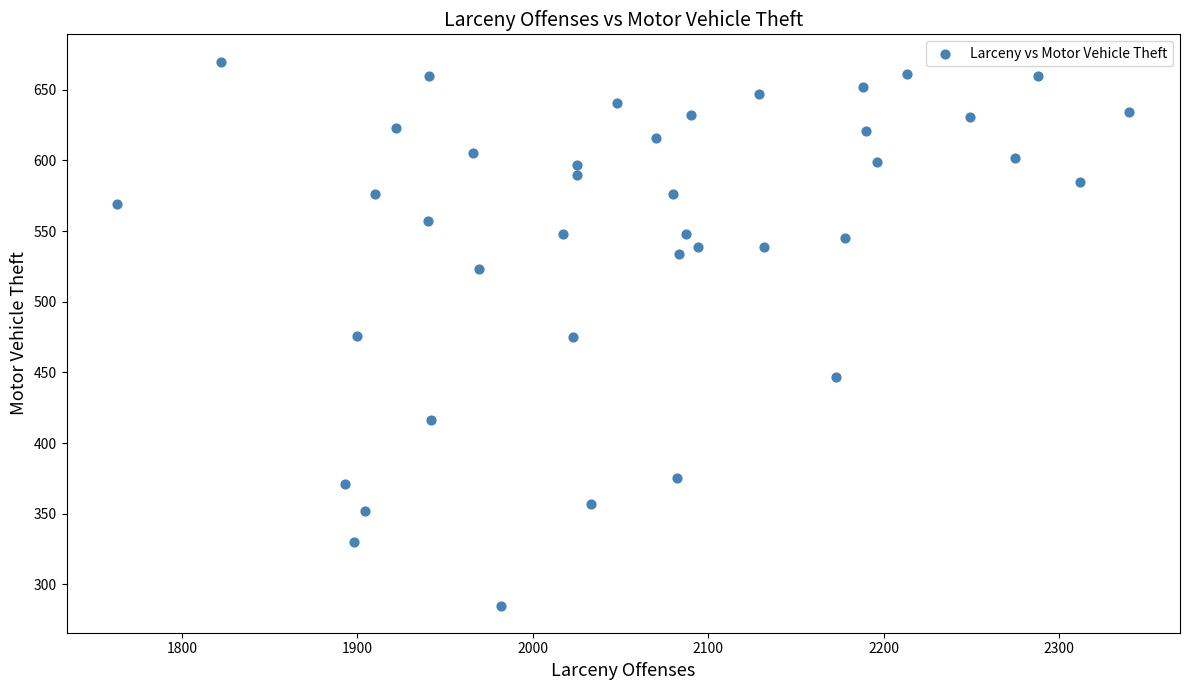

What is the range of Y values (max minus min)?

385